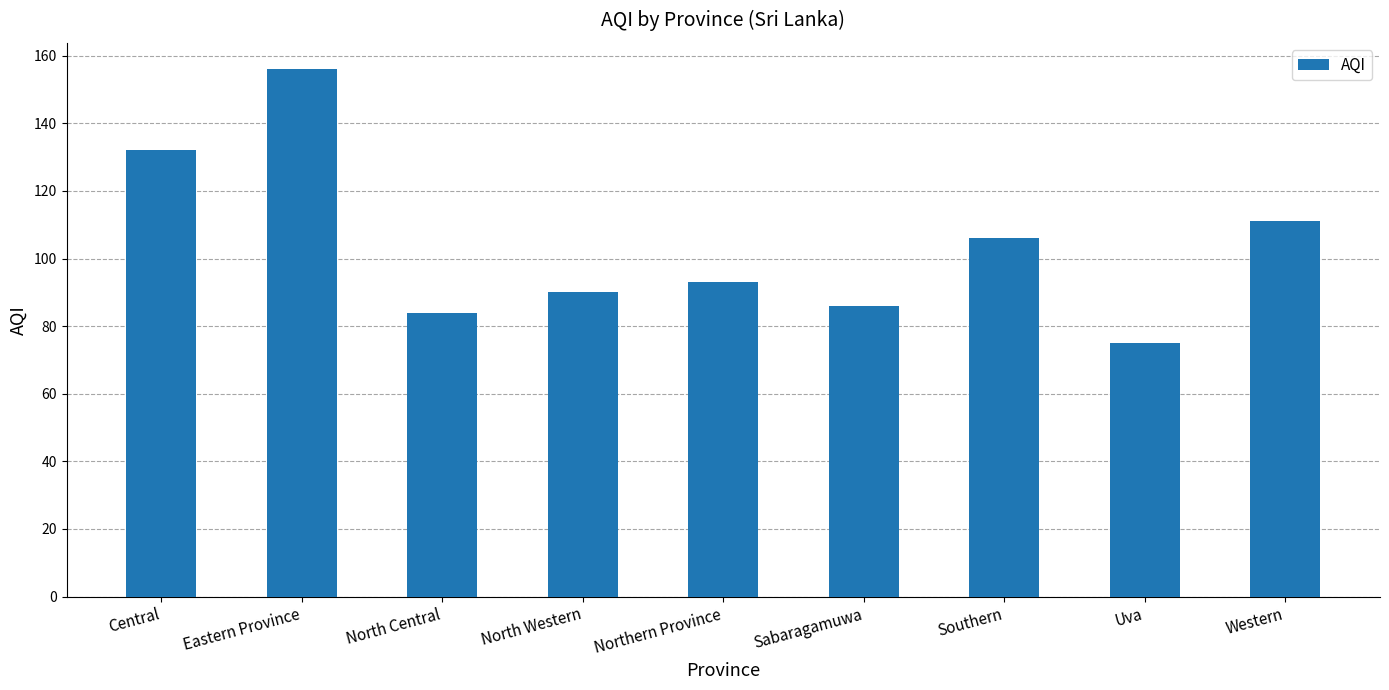

The chart shows a value of 132 at Central. True or false?

True